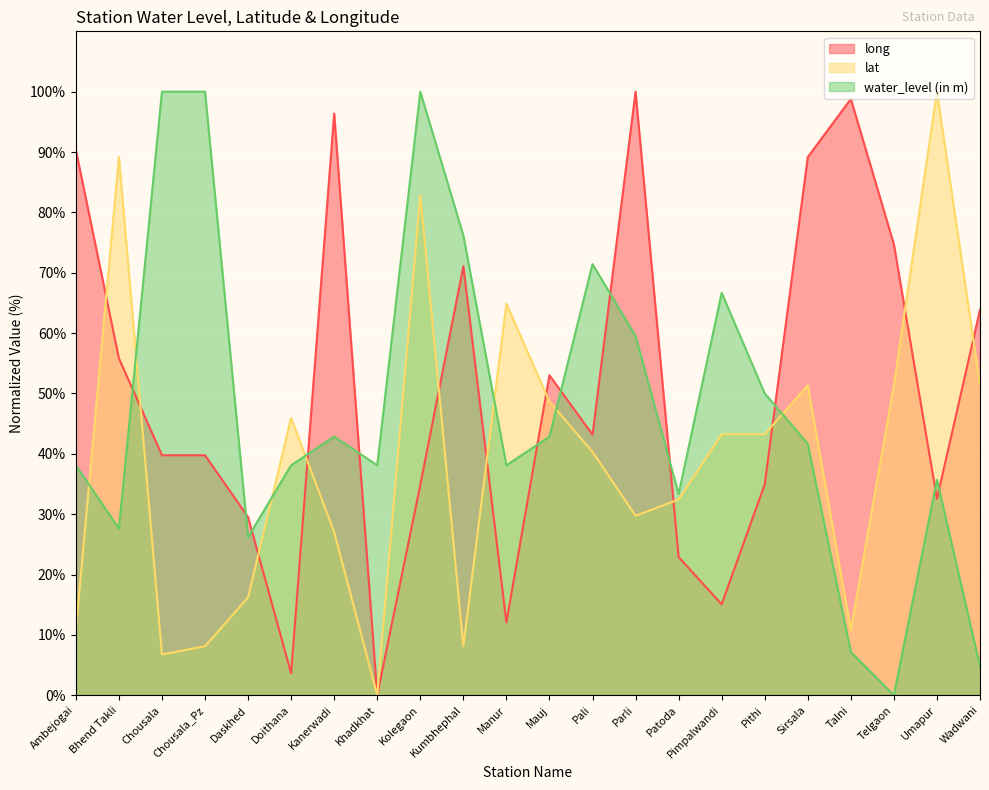

What position from the right is Chousala_Pz?

19